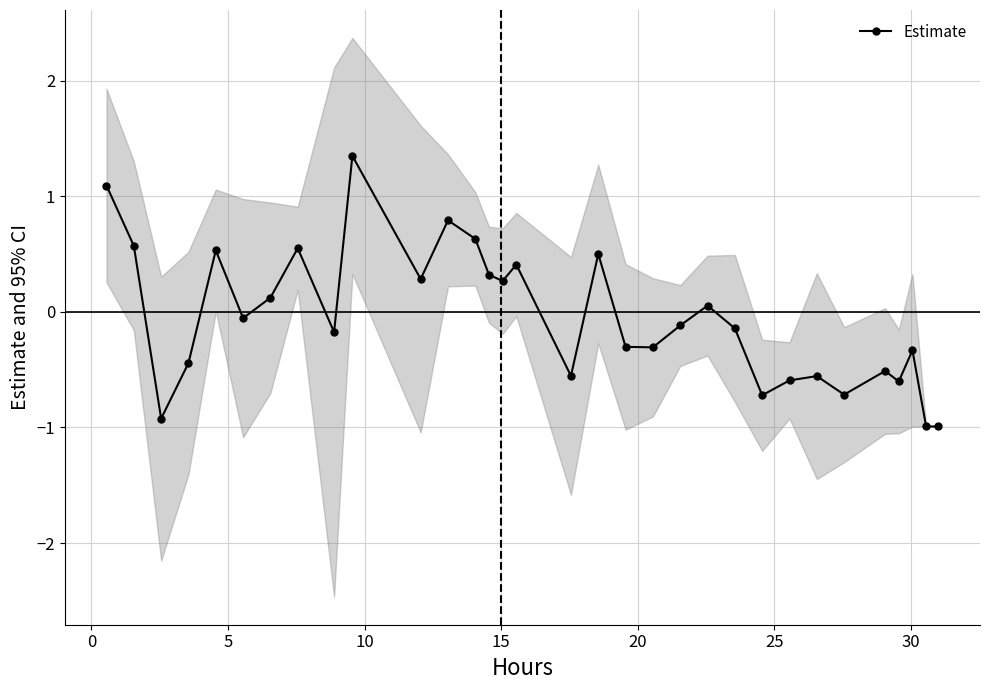

The value at 31 is -0.3. True or false?

False